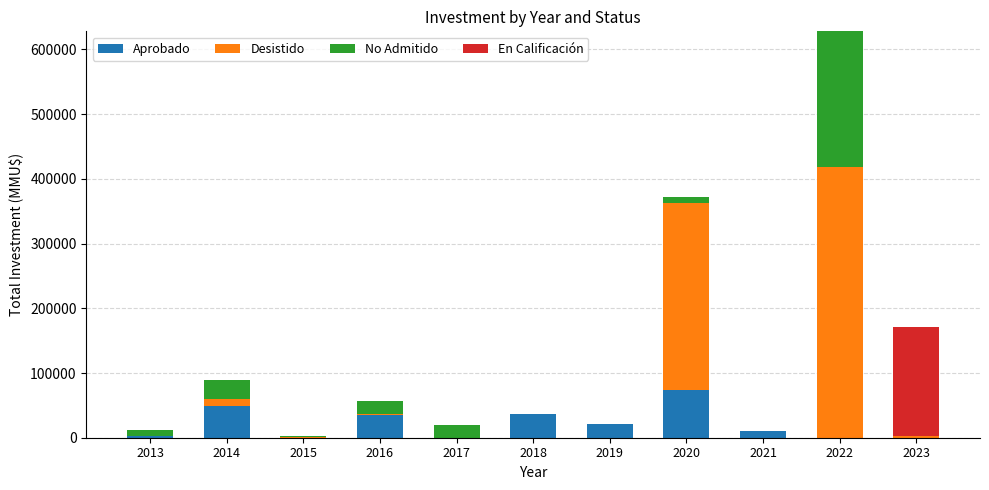

Are the bars grouped side by side (vs. stacked)?

No